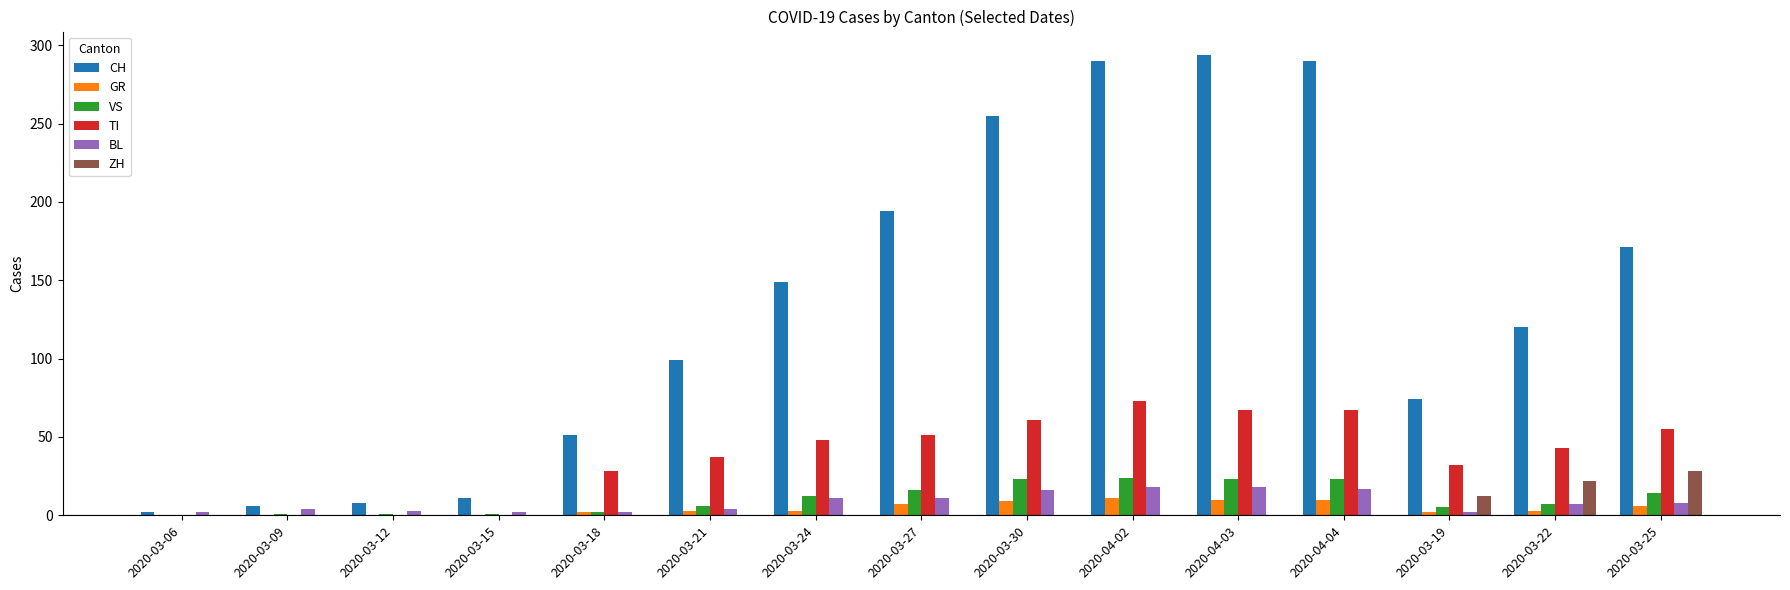

How many categories are shown in the chart?

15